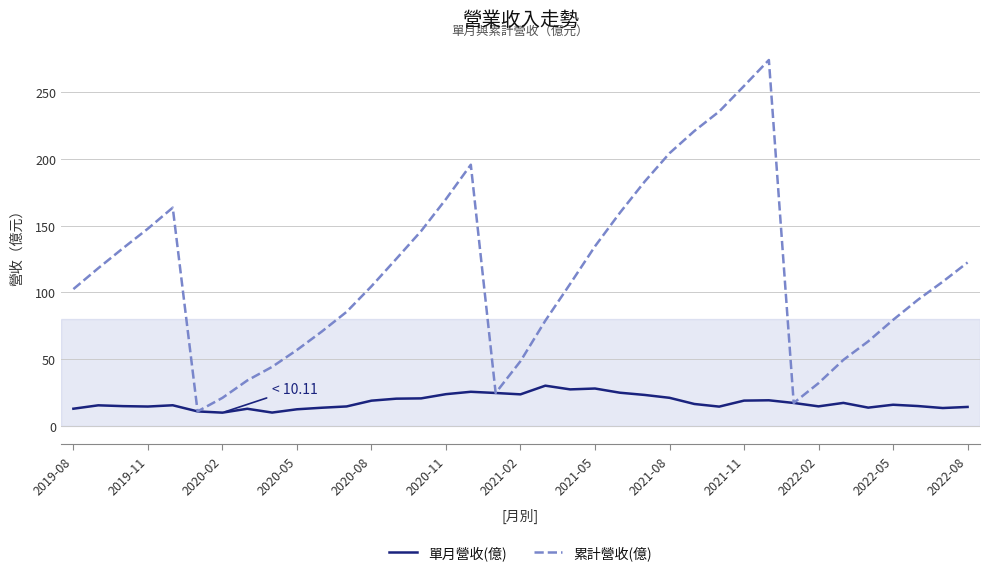

What is the lowest value of the 累計營收(億) series?

11.0